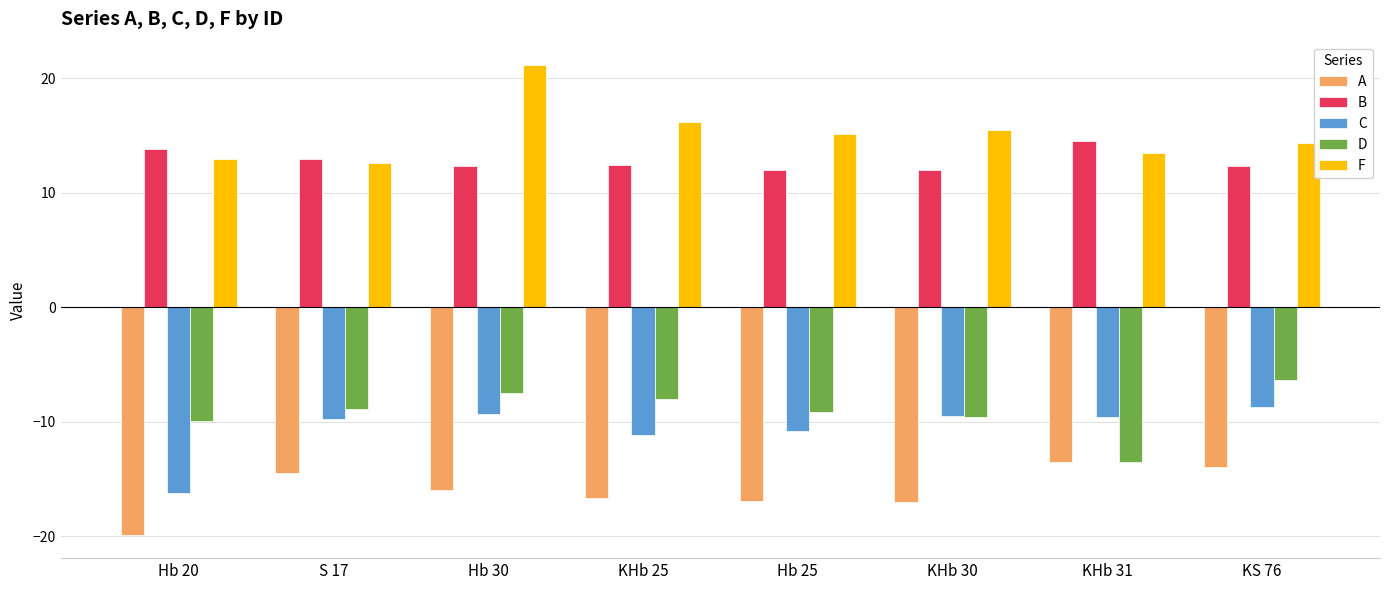

Which series has the largest total across all categories?

F